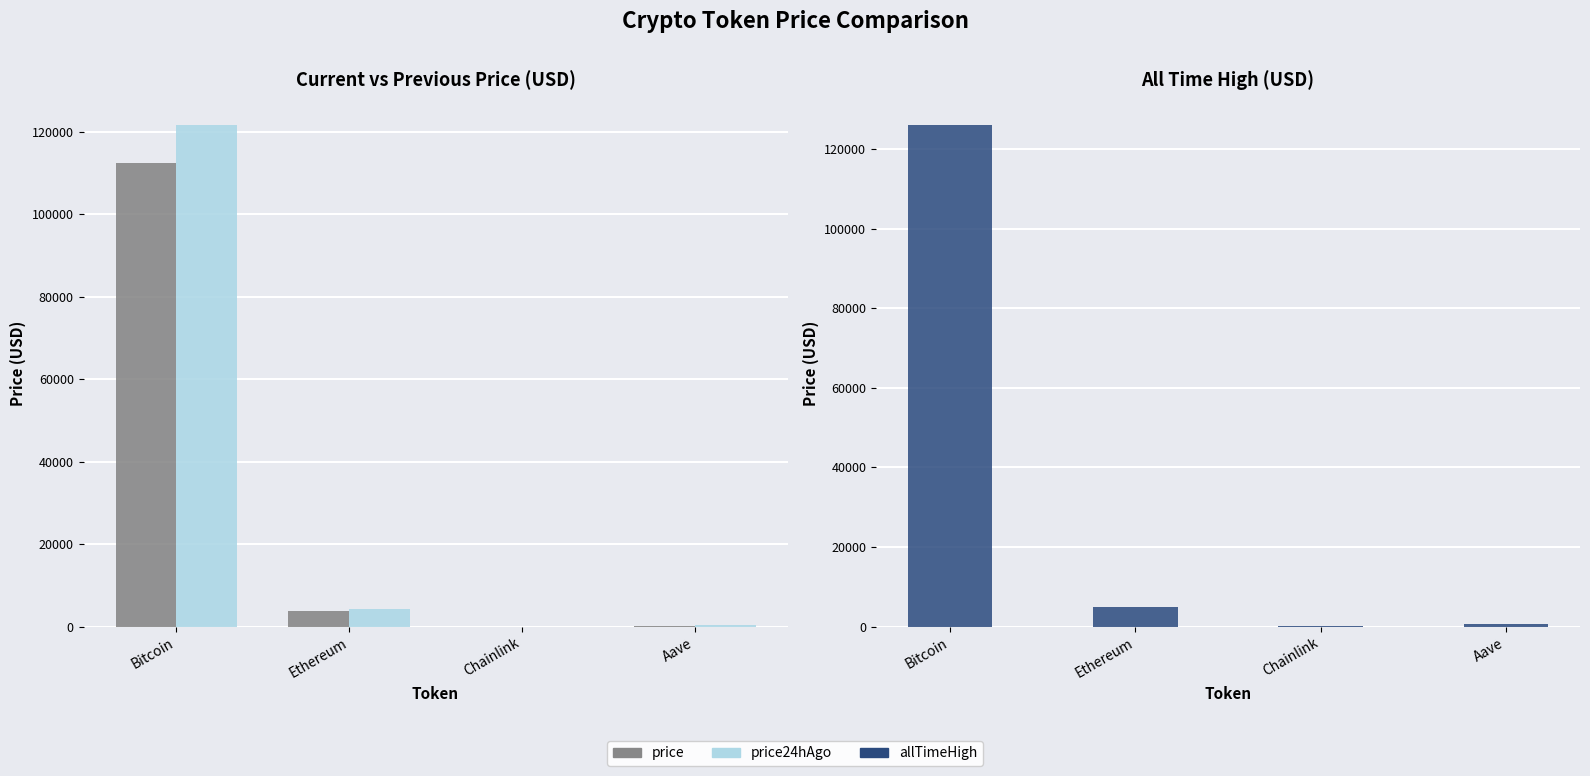

What is the label of the 2nd bar from the right?

Chainlink